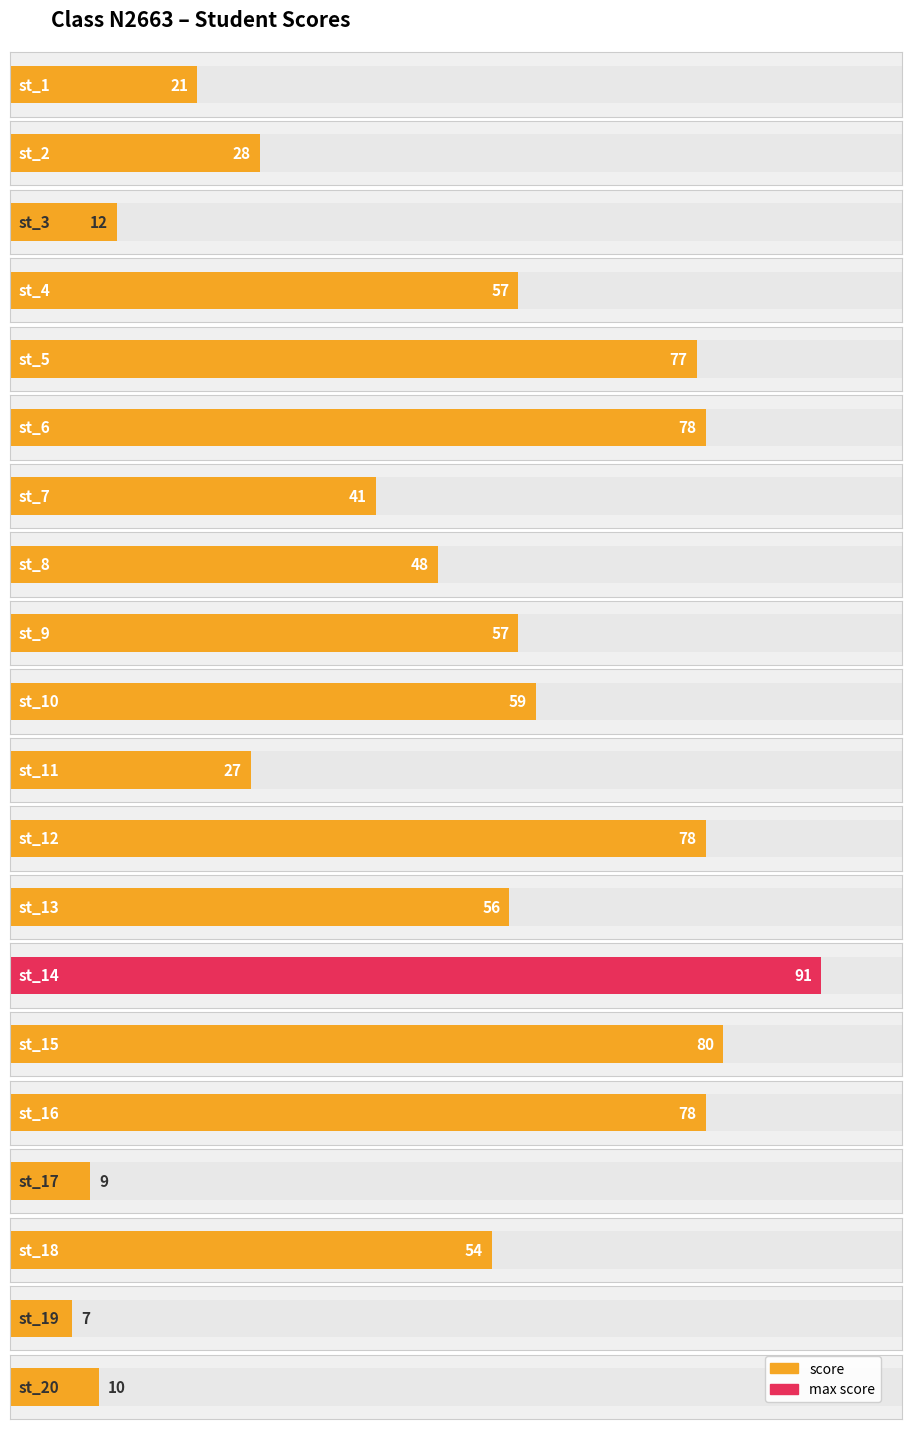

Reading left to right, list all the values displayed in this chart.

st_1=21	st_2=28	st_3=12	st_4=57	st_5=77	st_6=78	st_7=41	st_8=48	st_9=57	st_10=59	st_11=27	st_12=78	st_13=56	st_14=91	st_15=80	st_16=78	st_17=9	st_18=54	st_19=7	st_20=10